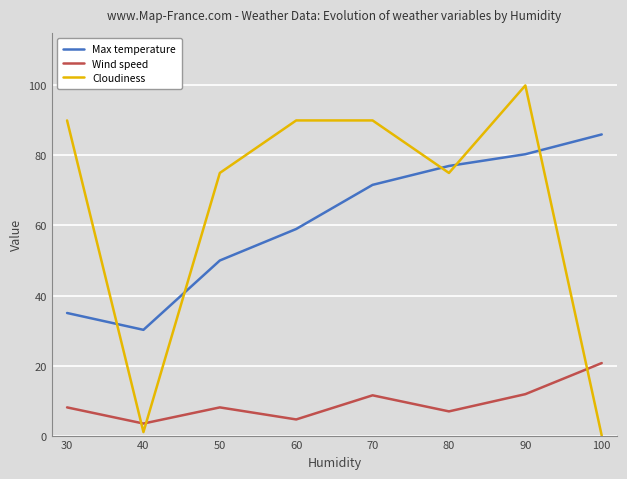

The value of Max temperature at 90 is 80.3. True or false?

True